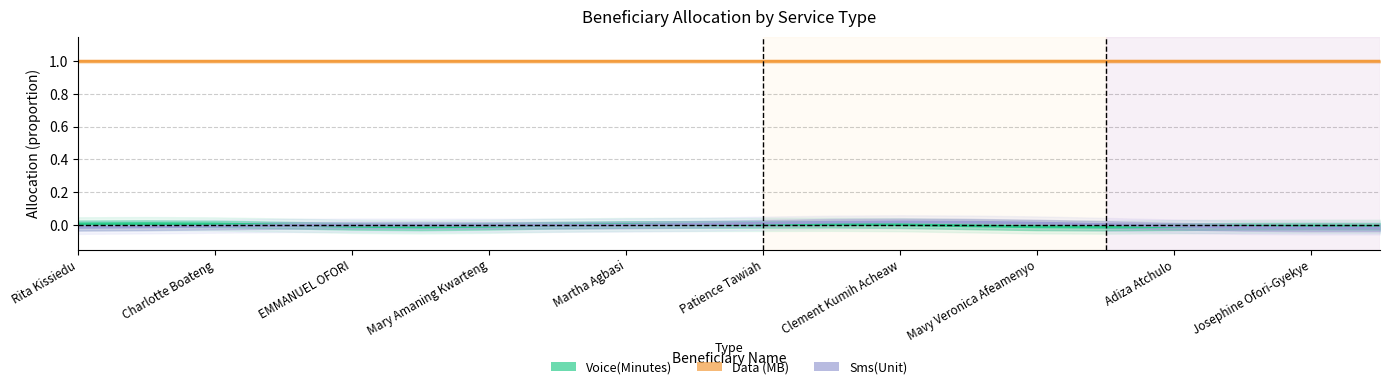

True or false: Data (MB) and Voice(Minutes) intersect in this chart.

False